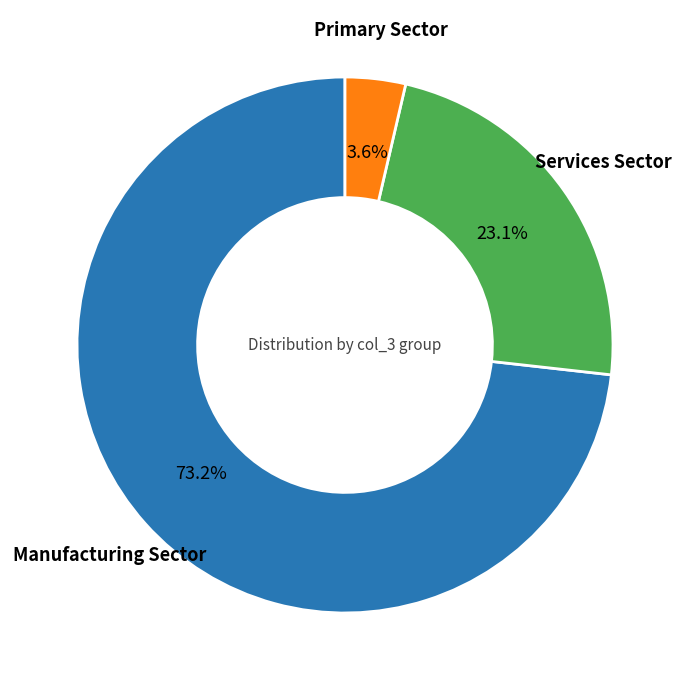

Does any single category account for the majority?

Yes